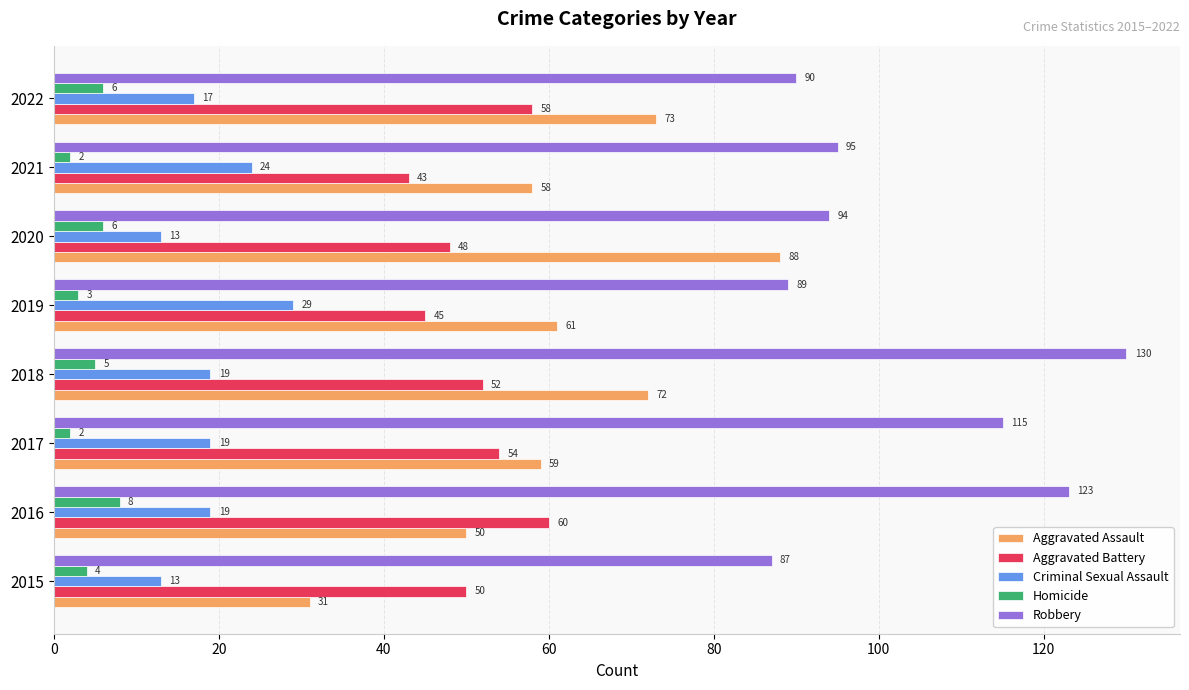

List the series in order of their peak value, lowest first.

Homicide, Criminal Sexual Assault, Aggravated Battery, Aggravated Assault, Robbery